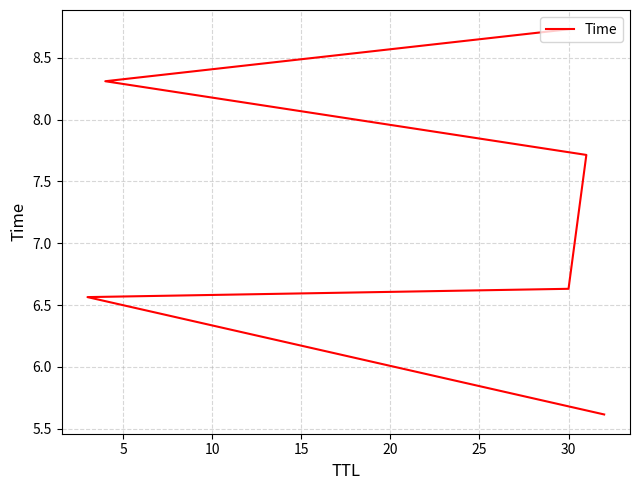

How many lines are shown in the chart?

1